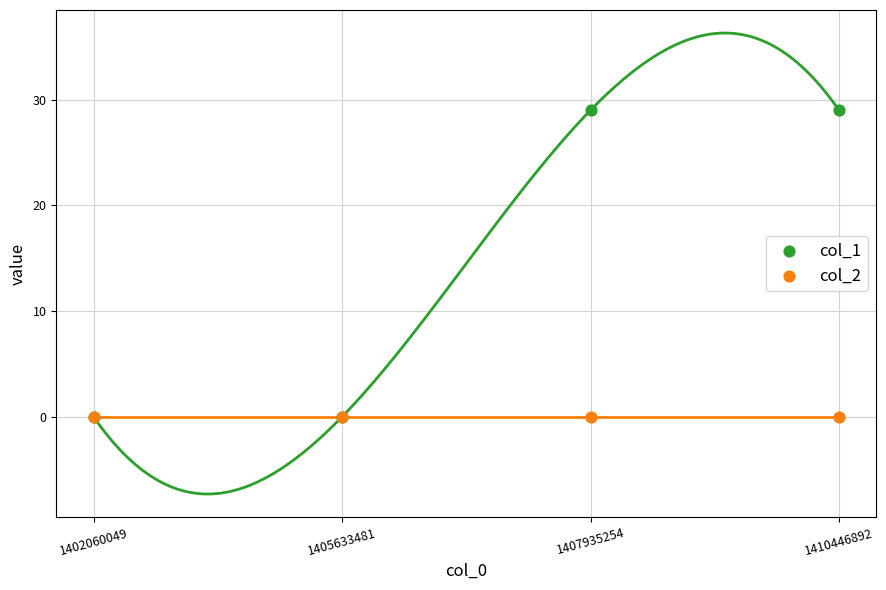

What are all the series names shown in the legend?

col_1, col_2